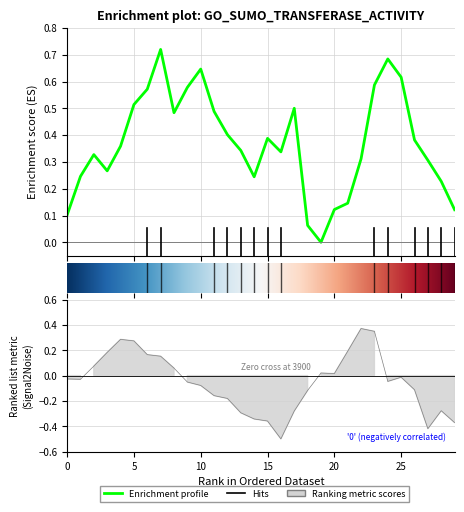

At which label is col_0 closest to 0?

19